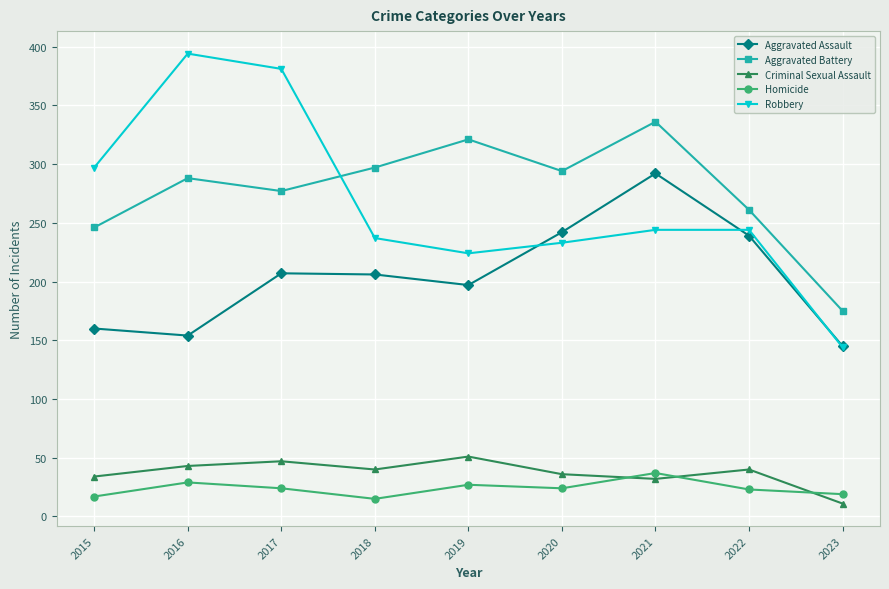

True or false: Aggravated Assault and Criminal Sexual Assault cross at least once.

False